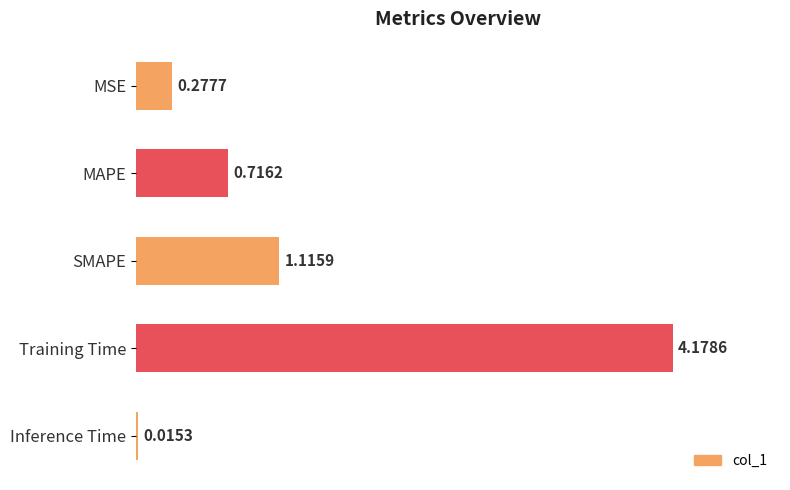

List the labels in order of value, largest first.

Training Time, SMAPE, MAPE, MSE, Inference Time